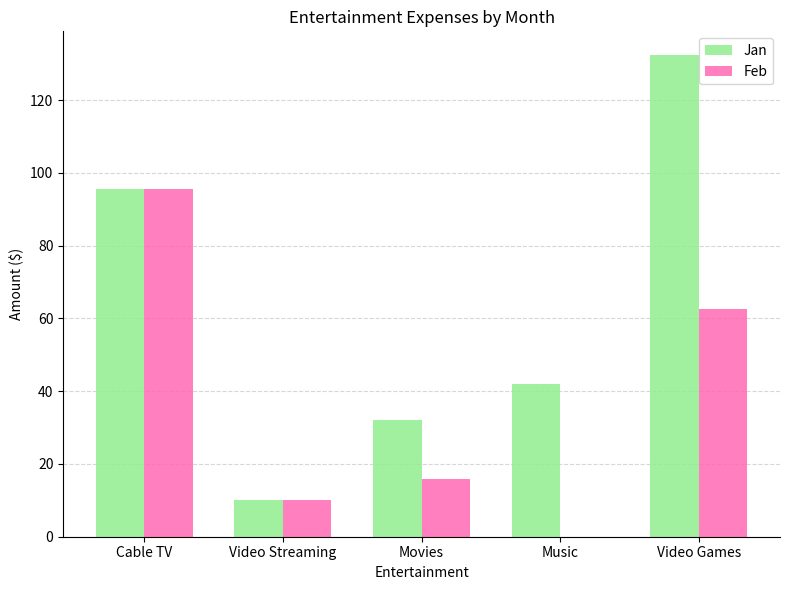

Is the value of Feb at Video Streaming greater than the value of Jan at Music?

No